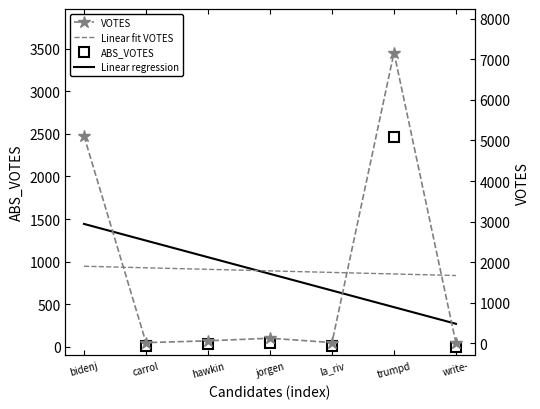

What is the approximate value of ABS_VOTES at trumpd?

2458